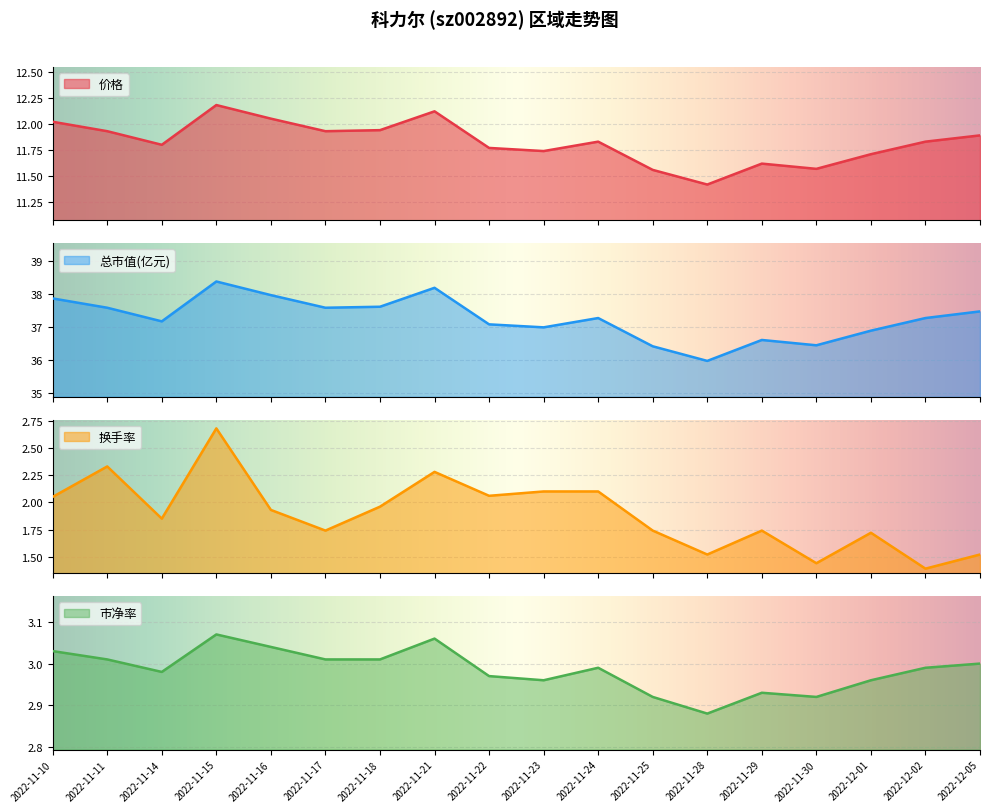

What is the total value across all series at 2022-11-22?

53.9